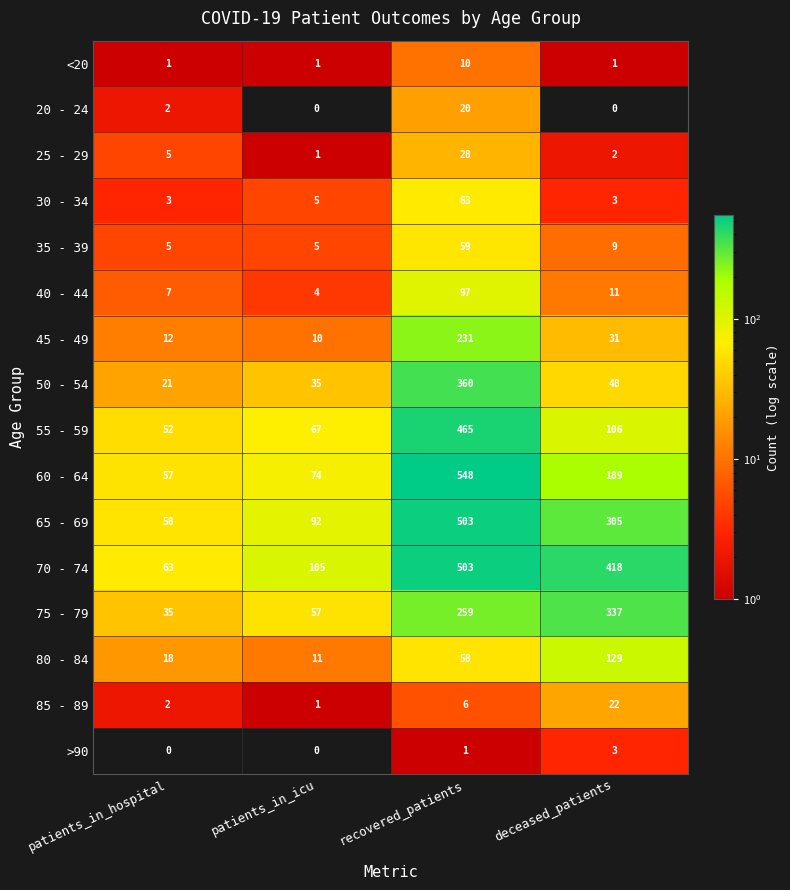

Is it true that 35 - 39 equals 1 at patients_in_icu?

False